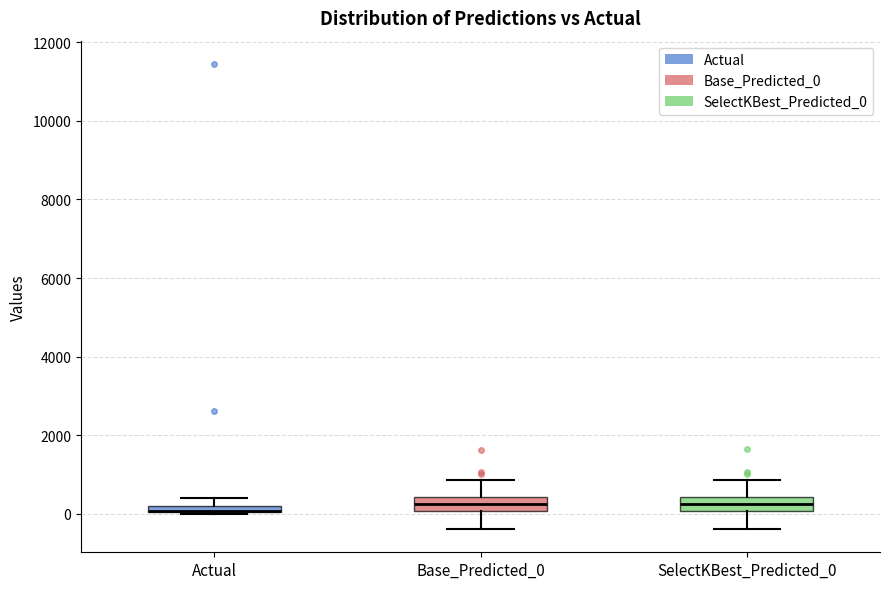

Where does the upper whisker of the box for Base_Predicted_0 end on the y-axis? The values are not printed on the chart, so give them approximately, as read against the axis.

800